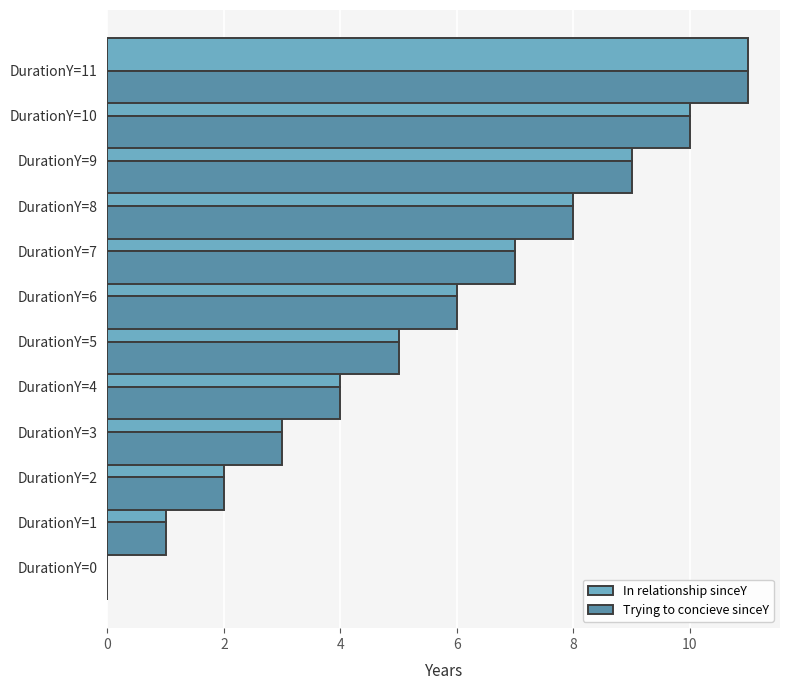

At how many categories does at least one series exceed 6?

5